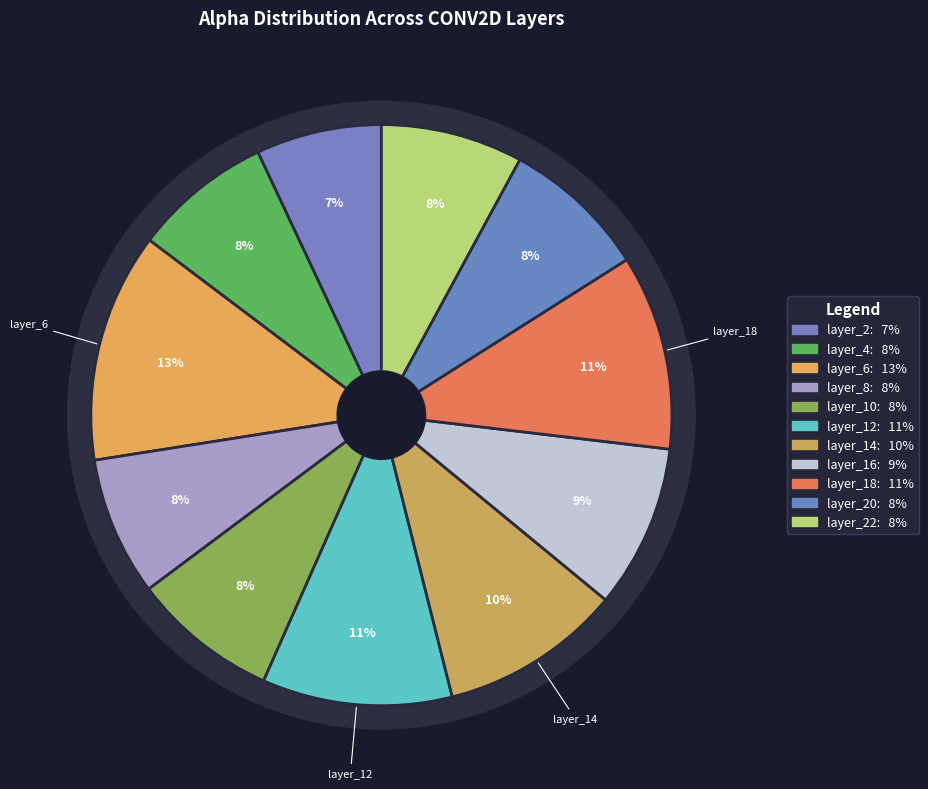

To the nearest percent, what is the average slice percentage?

9%